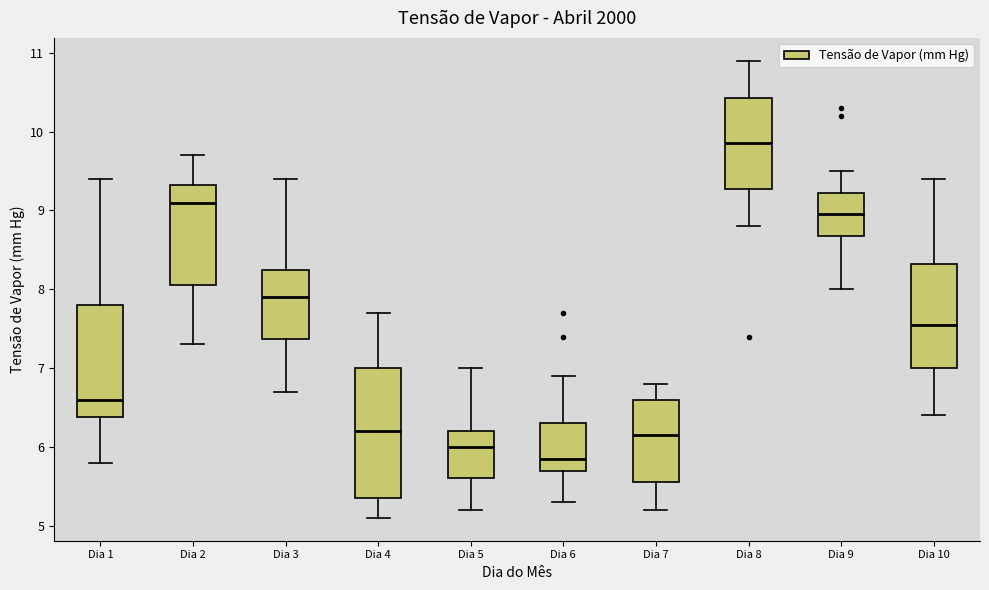

Reading left to right, read every box against the y-axis: the position of its median line, the range the box covers, and the ends of its whiskers. The values are not printed on the chart, so give them approximately, as read against the axis.

Dia 1: median 6.6, box 6.4 to 7.8, whiskers 5.8 to 9.4
Dia 2: median 9.1, box 8.1 to 9.3, whiskers 7.3 to 9.7
Dia 3: median 7.9, box 7.4 to 8.3, whiskers 6.7 to 9.4
Dia 4: median 6.2, box 5.4 to 7.0, whiskers 5.1 to 7.7
Dia 5: median 6.0, box 5.6 to 6.2, whiskers 5.2 to 7.0
Dia 6: median 5.9, box 5.7 to 6.3, whiskers 5.3 to 6.9
Dia 7: median 6.2, box 5.6 to 6.6, whiskers 5.2 to 6.8
Dia 8: median 9.9, box 9.3 to 10.4, whiskers 8.8 to 10.9
Dia 9: median 9.0, box 8.7 to 9.2, whiskers 8.0 to 9.5
Dia 10: median 7.6, box 7.0 to 8.3, whiskers 6.4 to 9.4